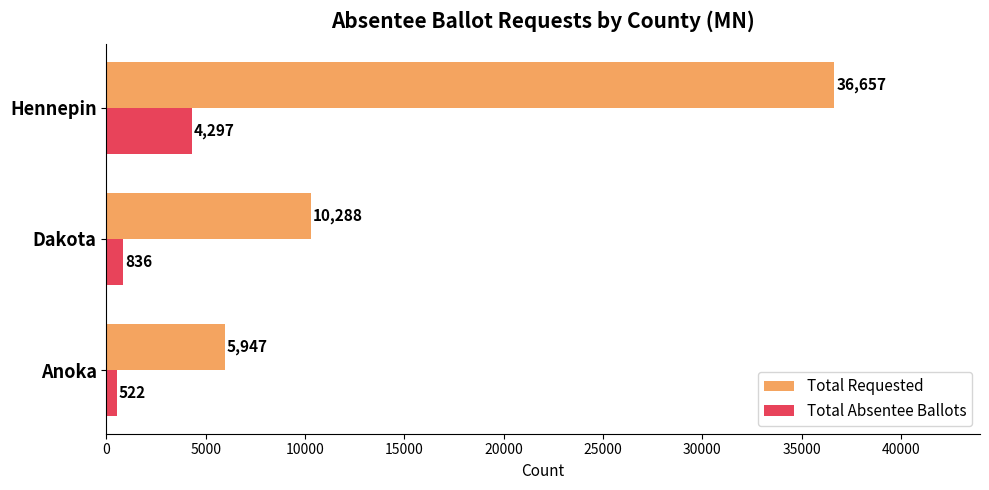

What value does the Total Absentee Ballots series have at Dakota?

836